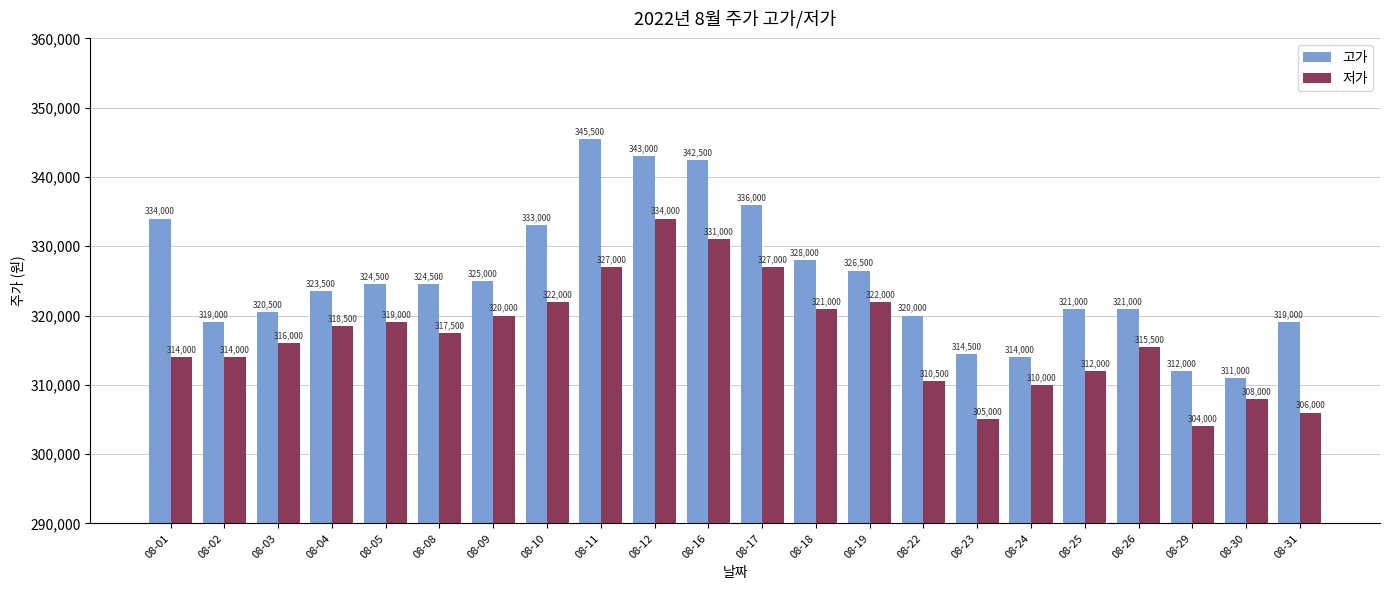

What is the total value across all series at 08-18?

649000